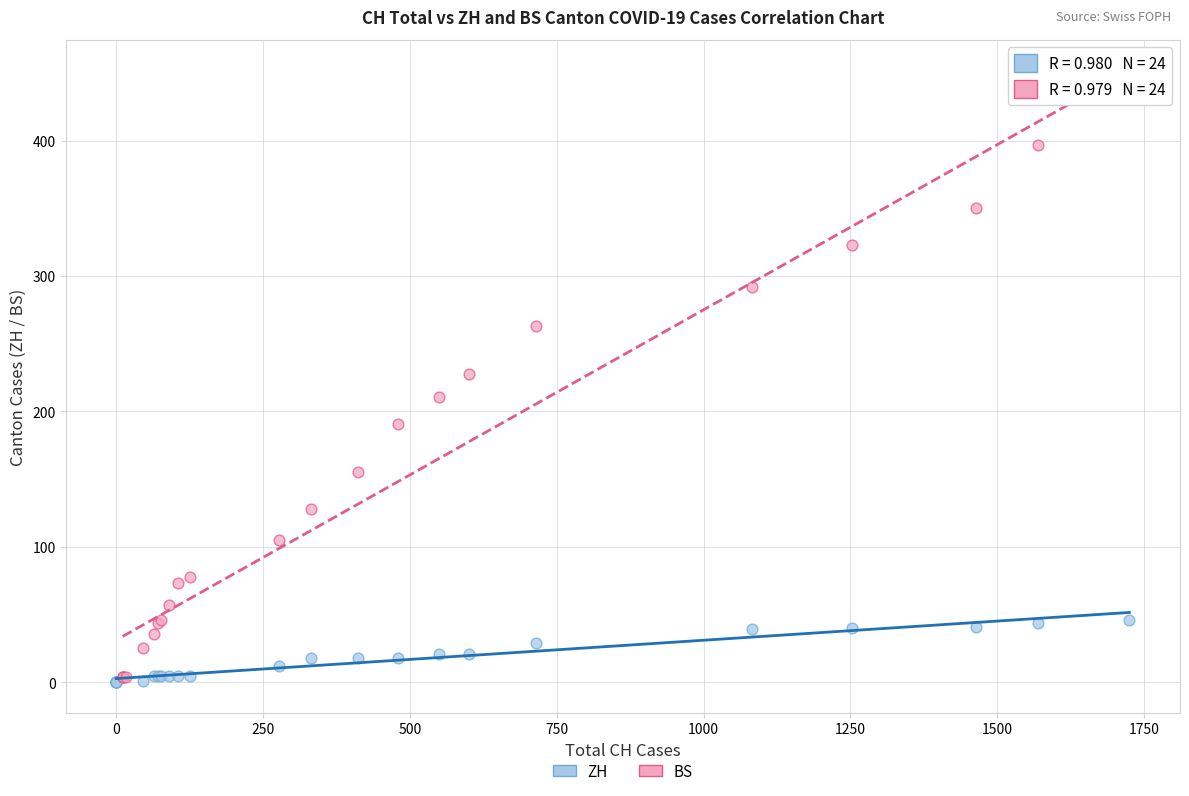

Which series contains the highest Y value?

BS